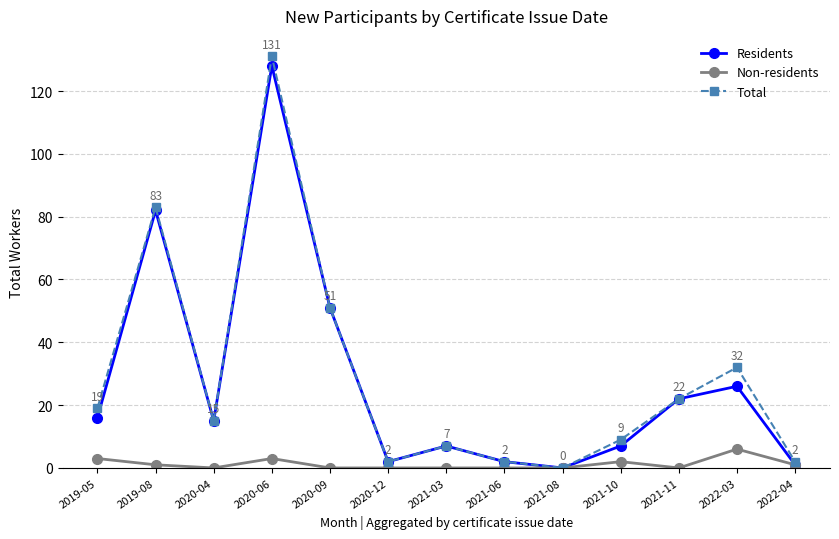

Which category has the highest value in the Non-residents series?

2022-03